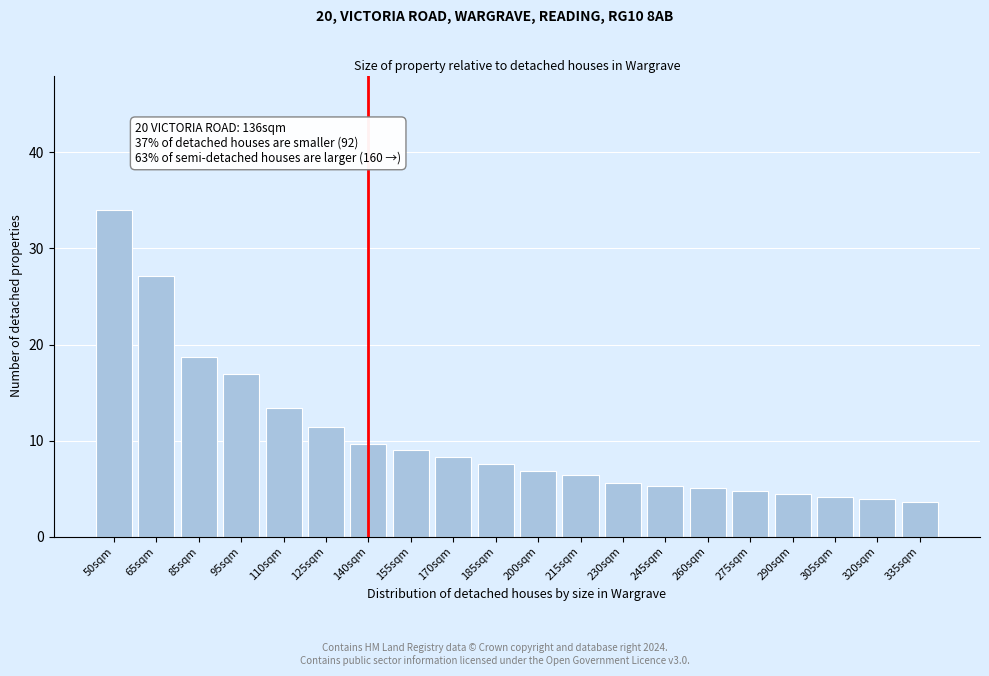

Reading left to right, list all the values displayed in this chart.

50sqm=34.0	65sqm=27.1	85sqm=18.7	95sqm=17.0	110sqm=13.4	125sqm=11.4	140sqm=9.7	155sqm=9.0	170sqm=8.3	185sqm=7.6	200sqm=6.8	215sqm=6.4	230sqm=5.6	245sqm=5.3	260sqm=5.1	275sqm=4.7	290sqm=4.4	305sqm=4.2	320sqm=3.9	335sqm=3.6